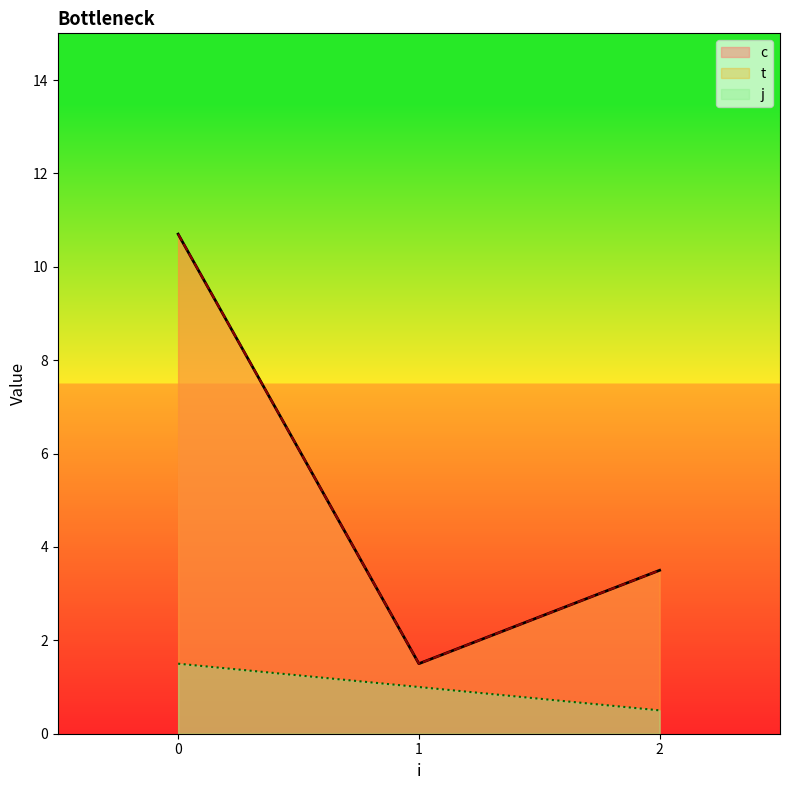

Is it true that j equals -0.7 at 1?

False